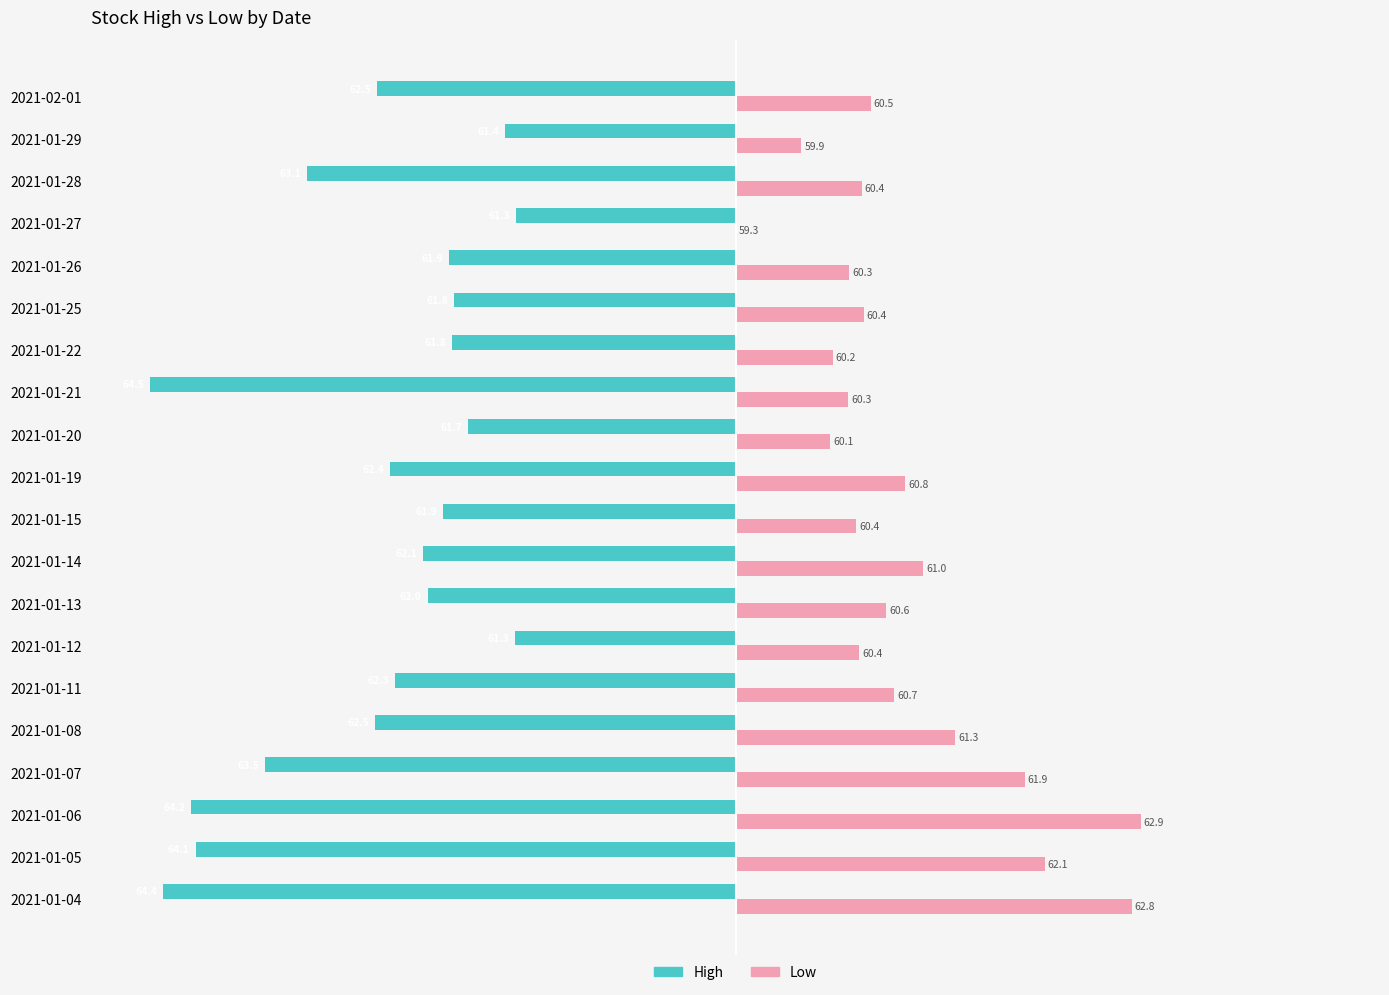

What are all the series names shown in the legend?

High, Low